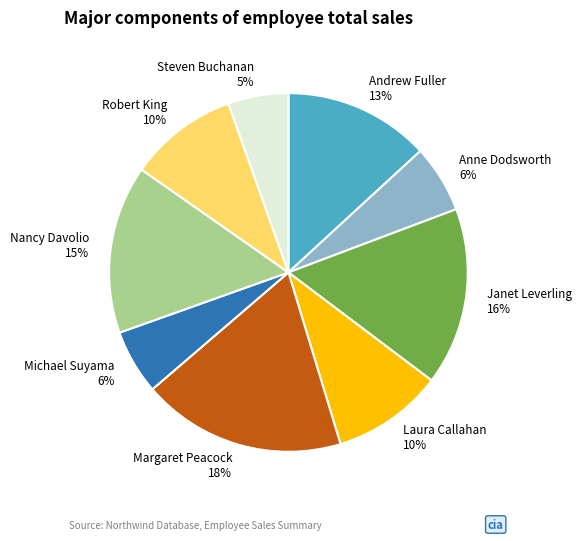

To the nearest percent, what percentage of the pie is Margaret Peacock?

18%